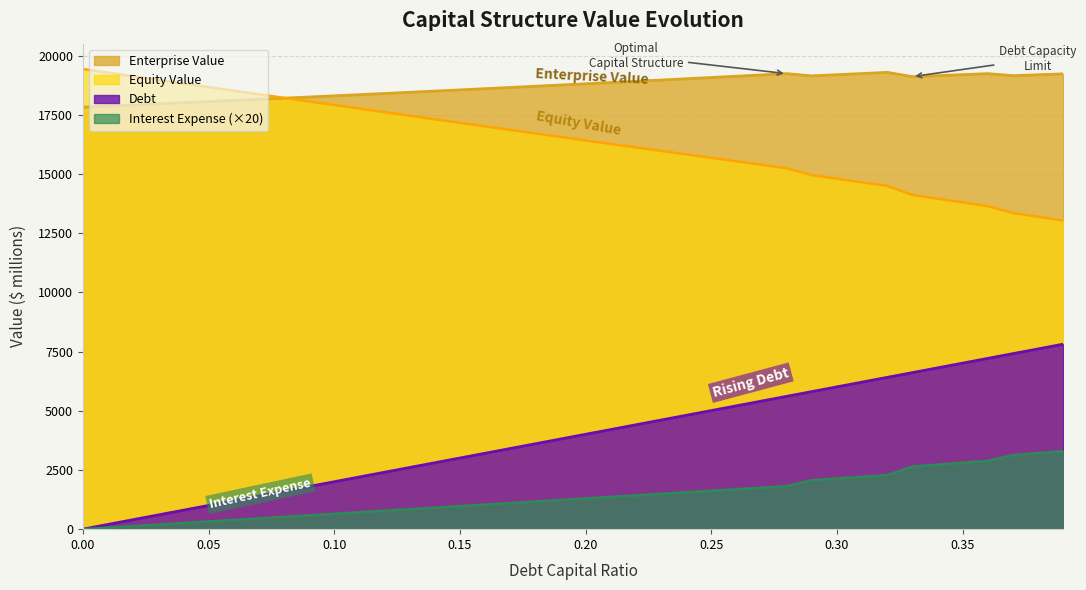

Which series ends up on top after the final intersection of Equity Value and Enterprise Value?

Enterprise Value